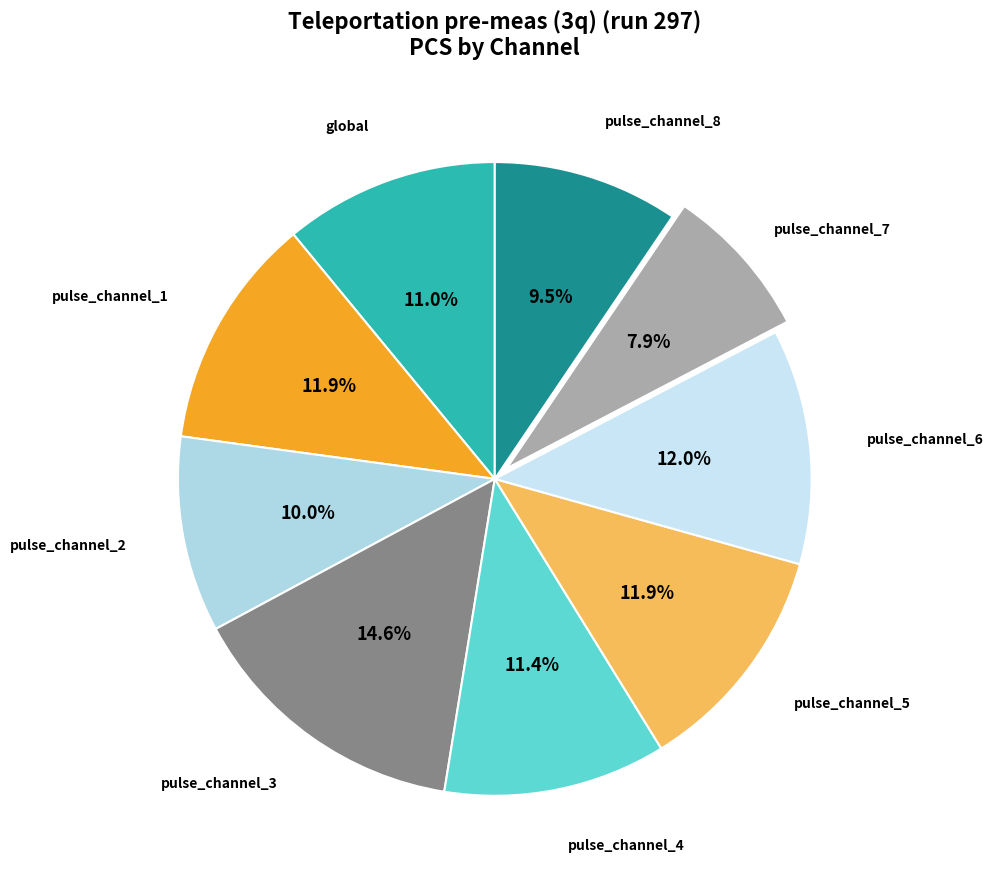

How many segments does this pie chart have?

9